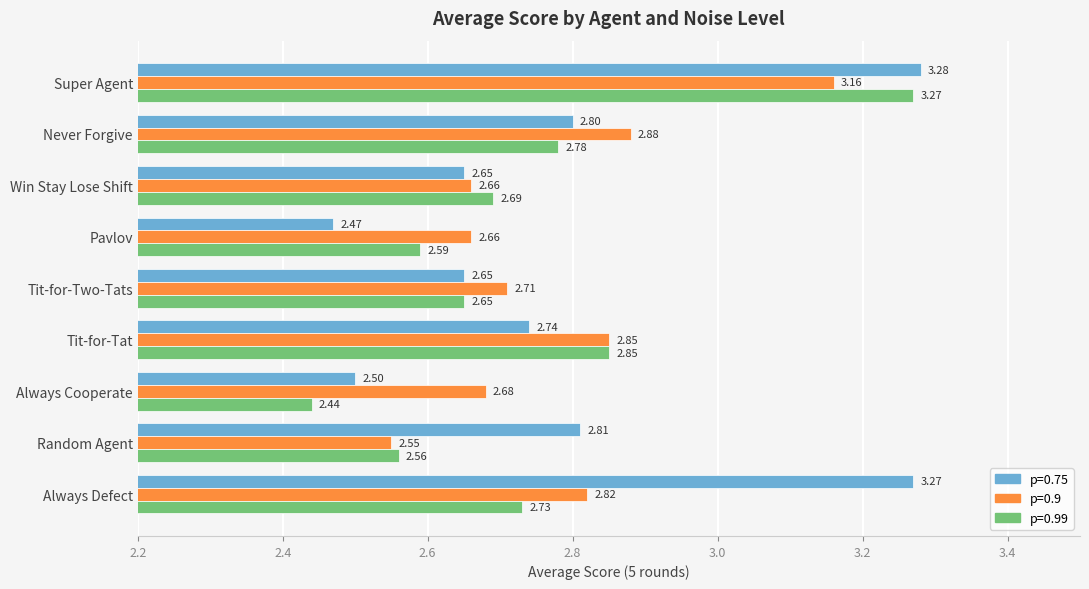

How many series are shown in this chart?

3